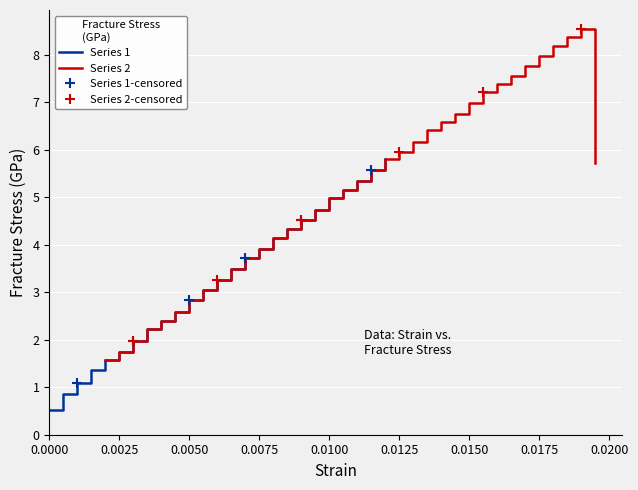

What is the ratio of the value at 28 to the value at 19?

1.4